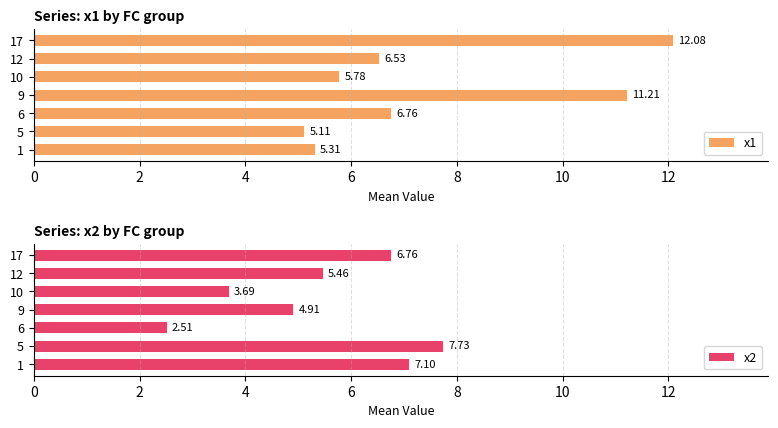

What is the sum of all x1 values?

52.8